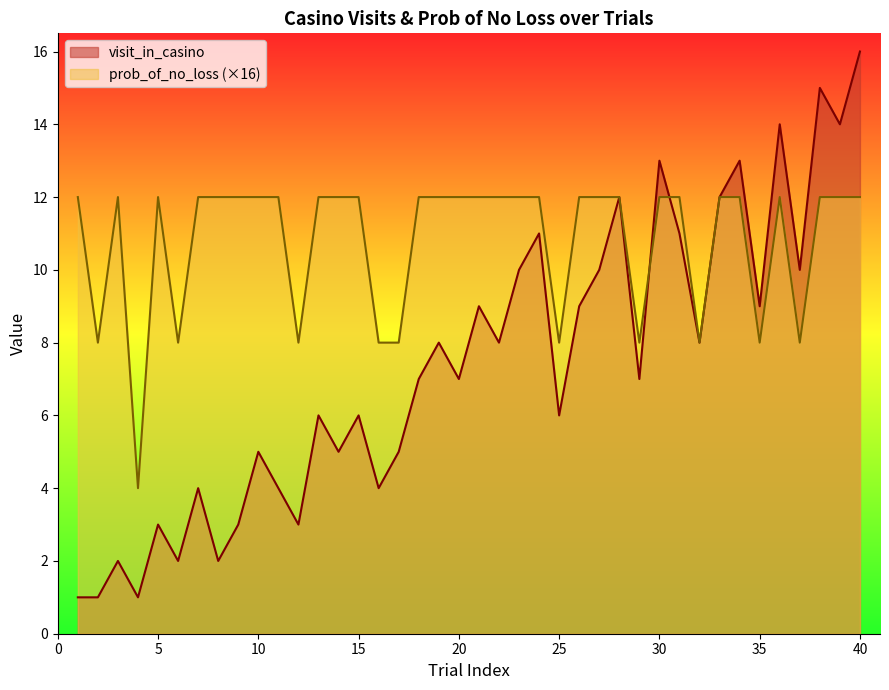

Rank the series by their average value, from highest to lowest.

prob_of_no_loss (×16), visit_in_casino